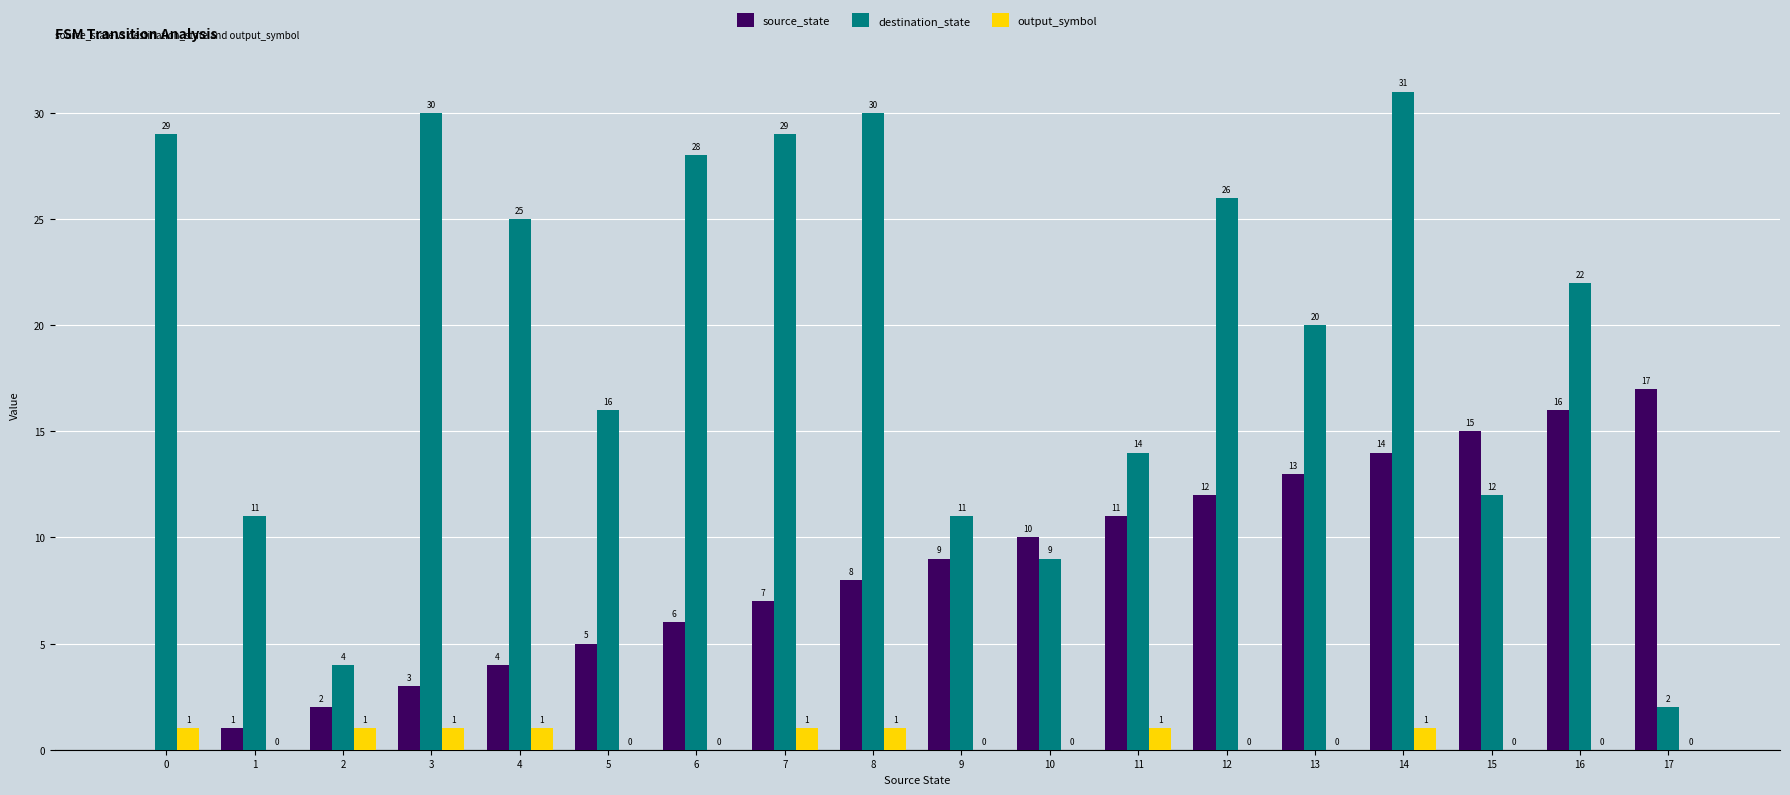

The destination_state series shows 36 at 12. True or false?

False